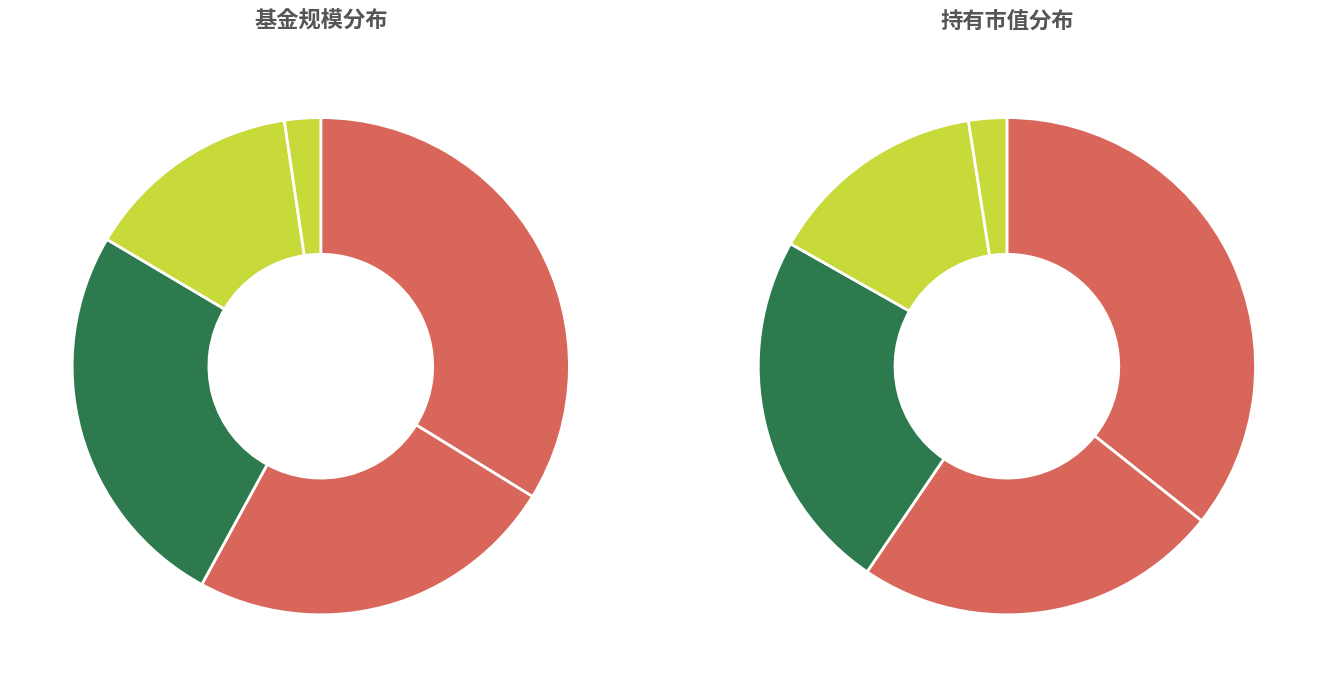

Which slice is the largest?

摩根士丹利华鑫优享臻选六个月持有期混合型证券投资基金A